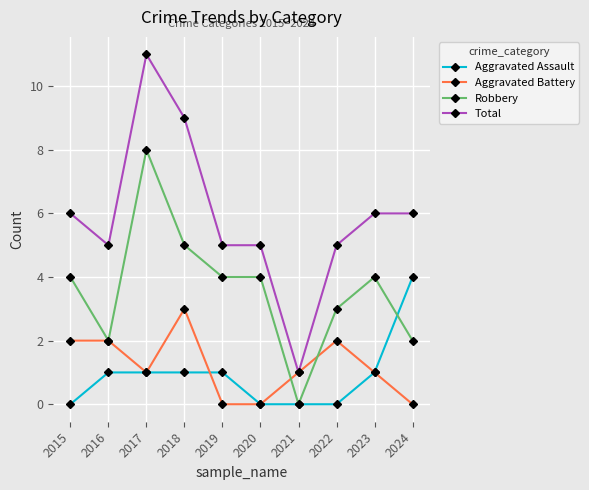

At which label does Robbery reach its minimum?

2021